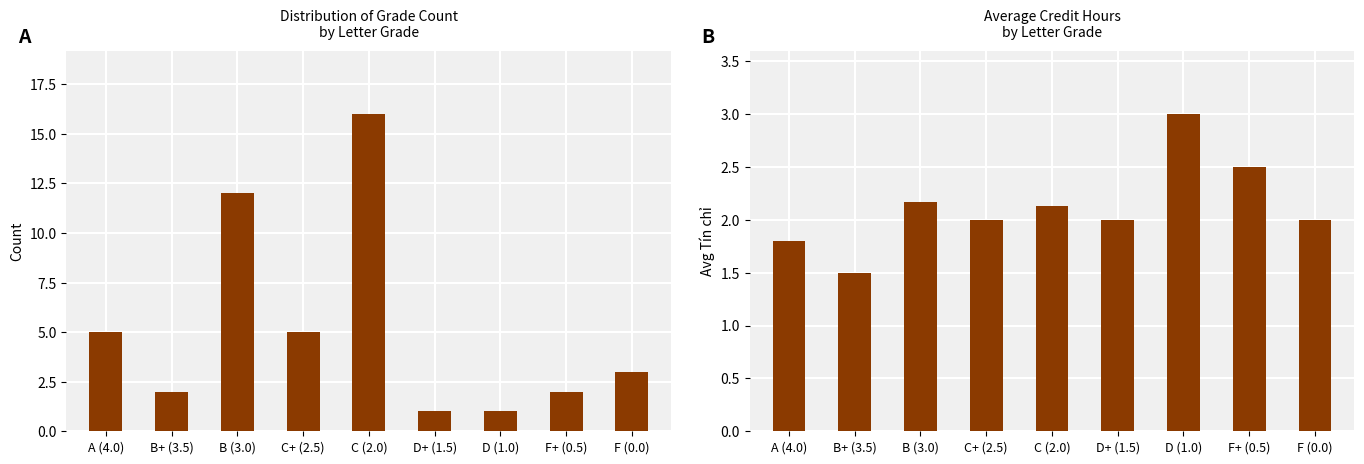

How many bars are there in total?

18